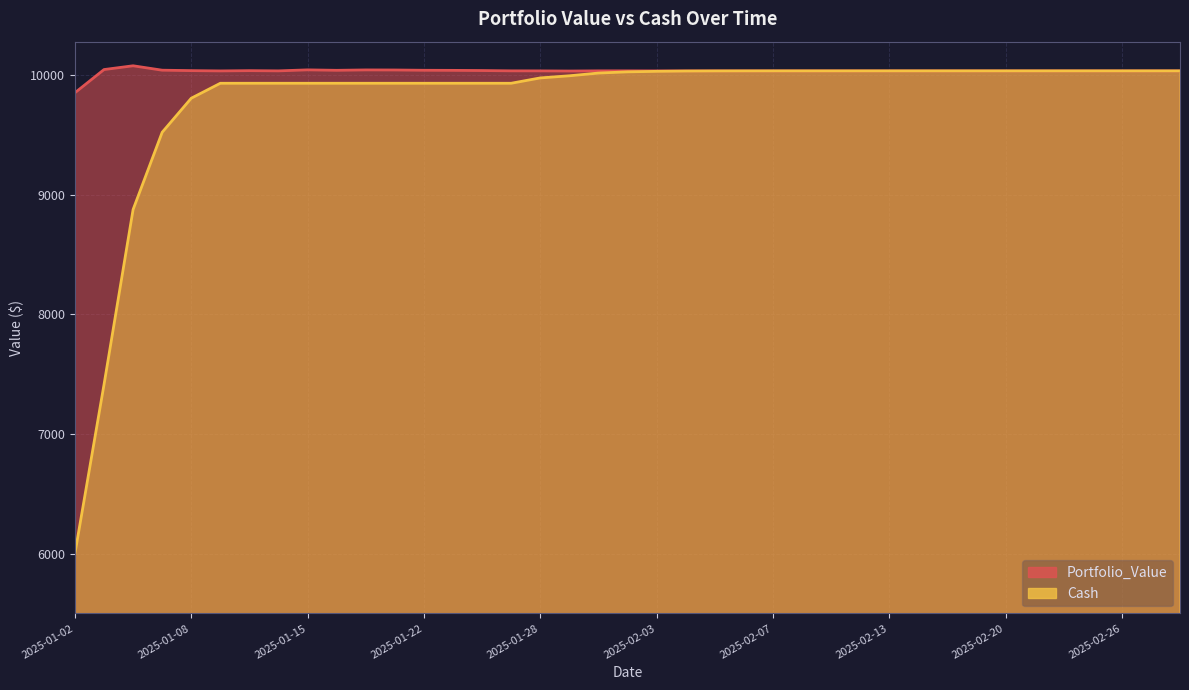

What is the label of the 22nd point from the right?

2025-01-29